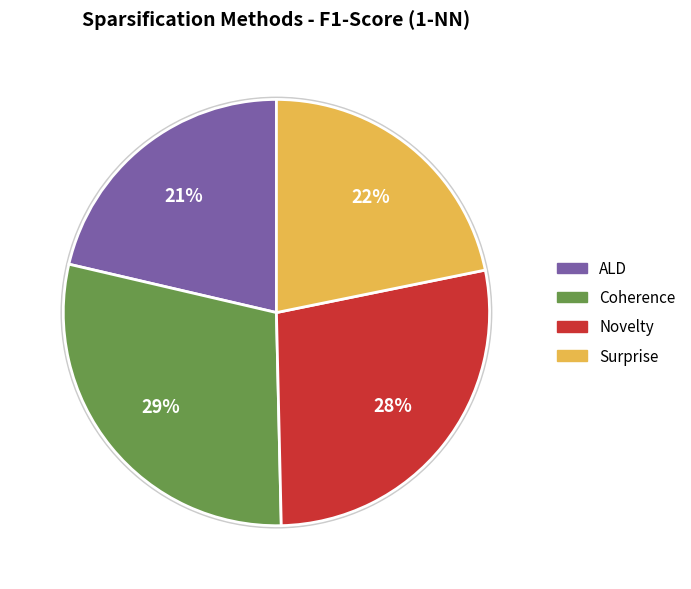

The Surprise slice represents 22% of the pie. True or false?

True